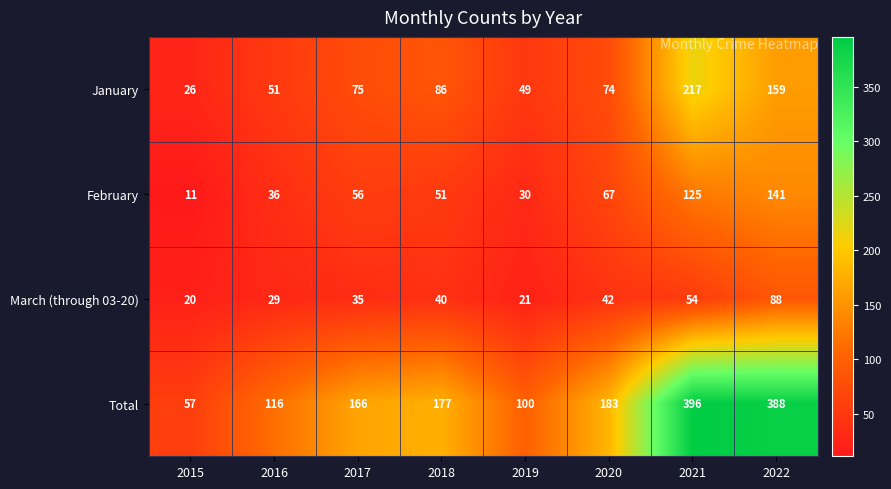

What is the maximum value shown in the chart?

396